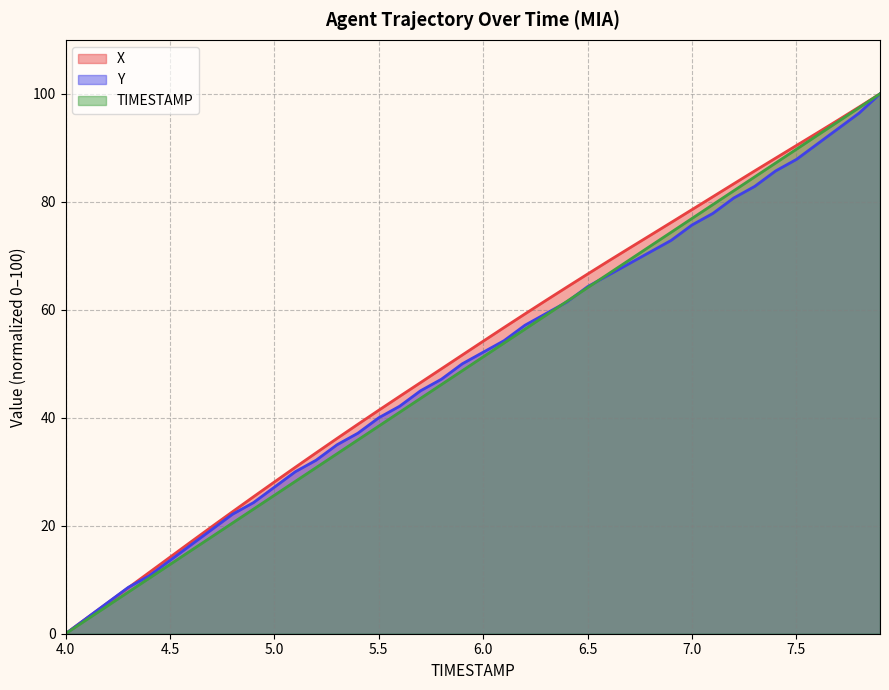

Does the chart display data point markers on the line(s)?

No